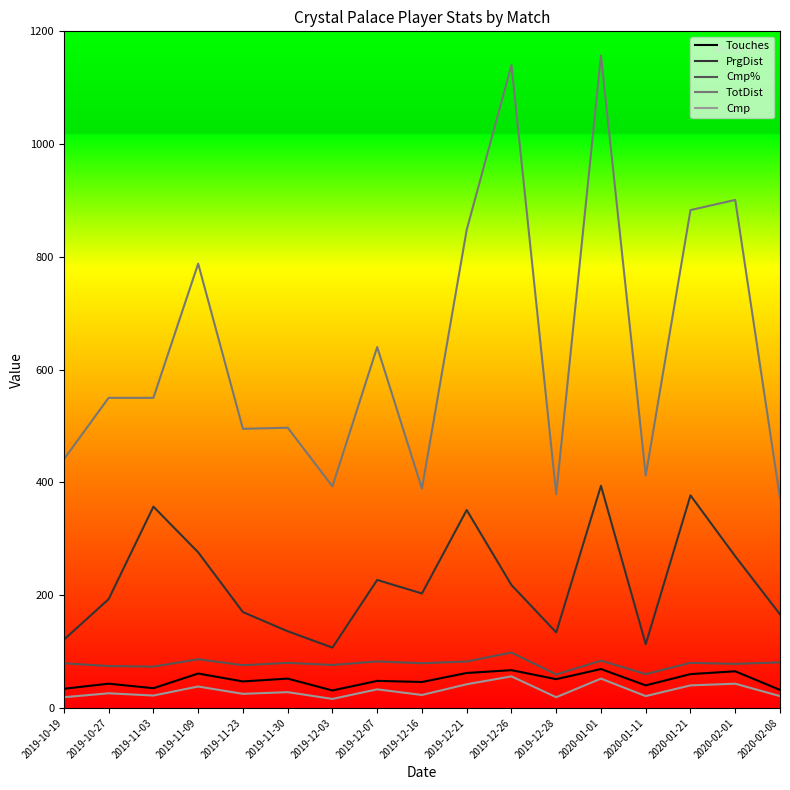

What is the minimum value for TotDist?

372.0